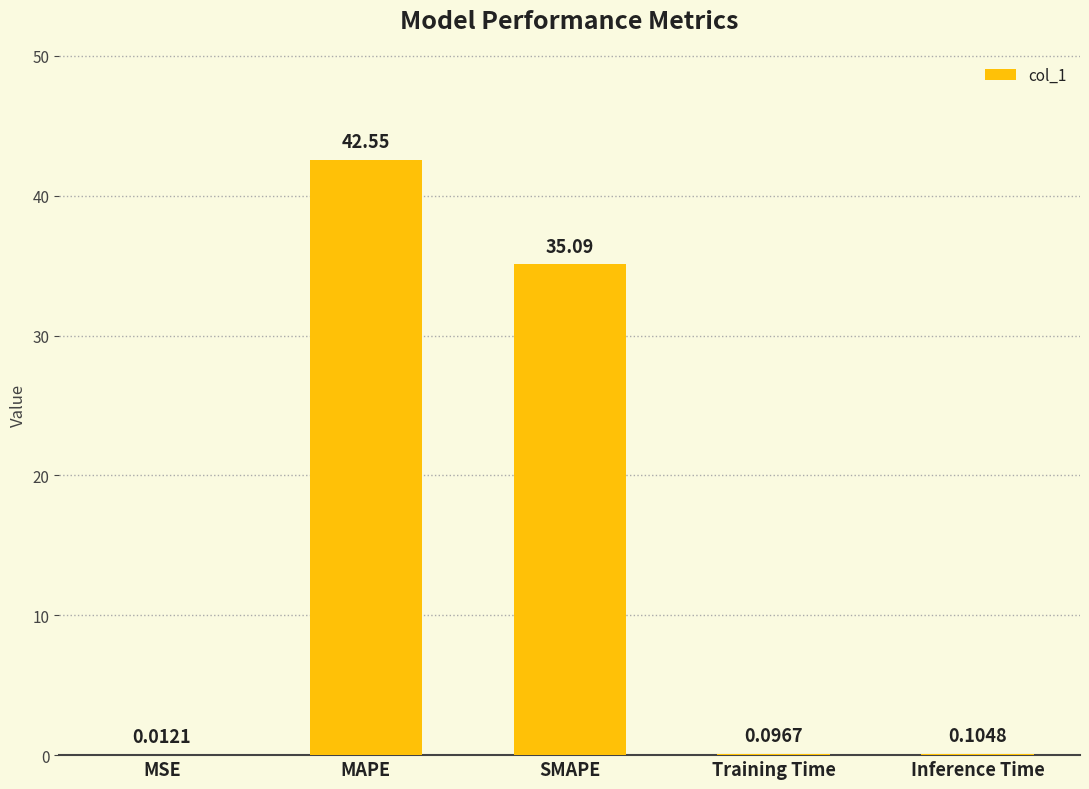

Does the chart contain stacked bars?

No